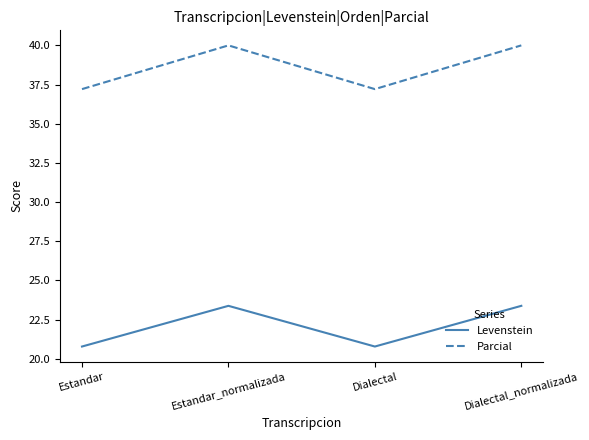

At which label does Levenstein first exceed 23?

Estandar_normalizada